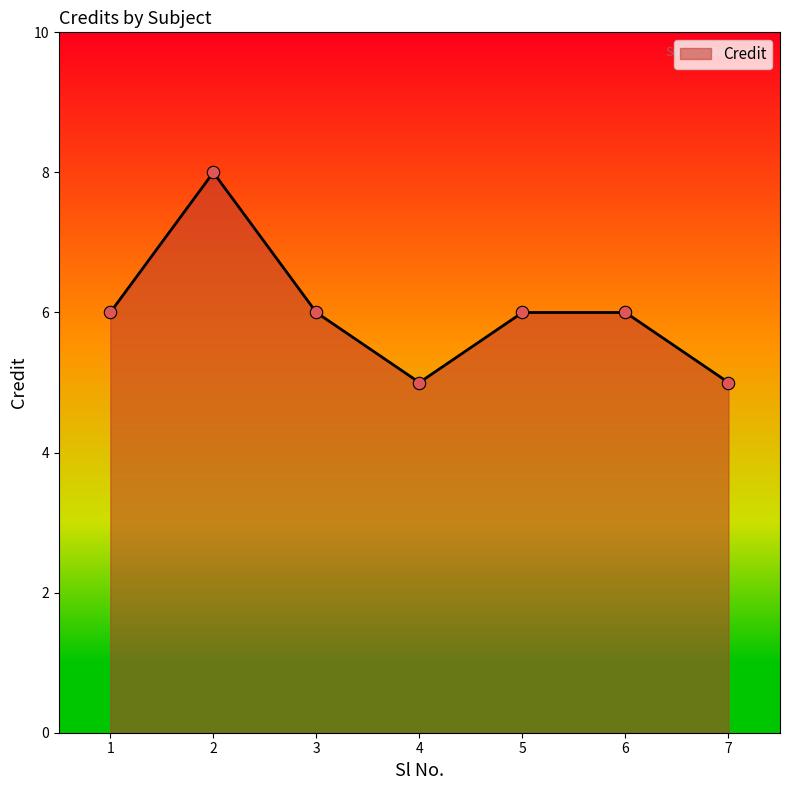

What is the greatest value displayed?

8